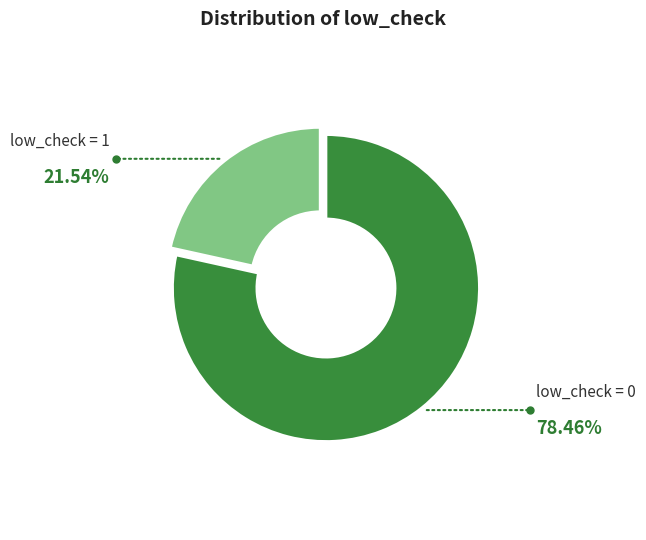

Between low_check = 1 and low_check = 0, which is larger?

low_check = 0